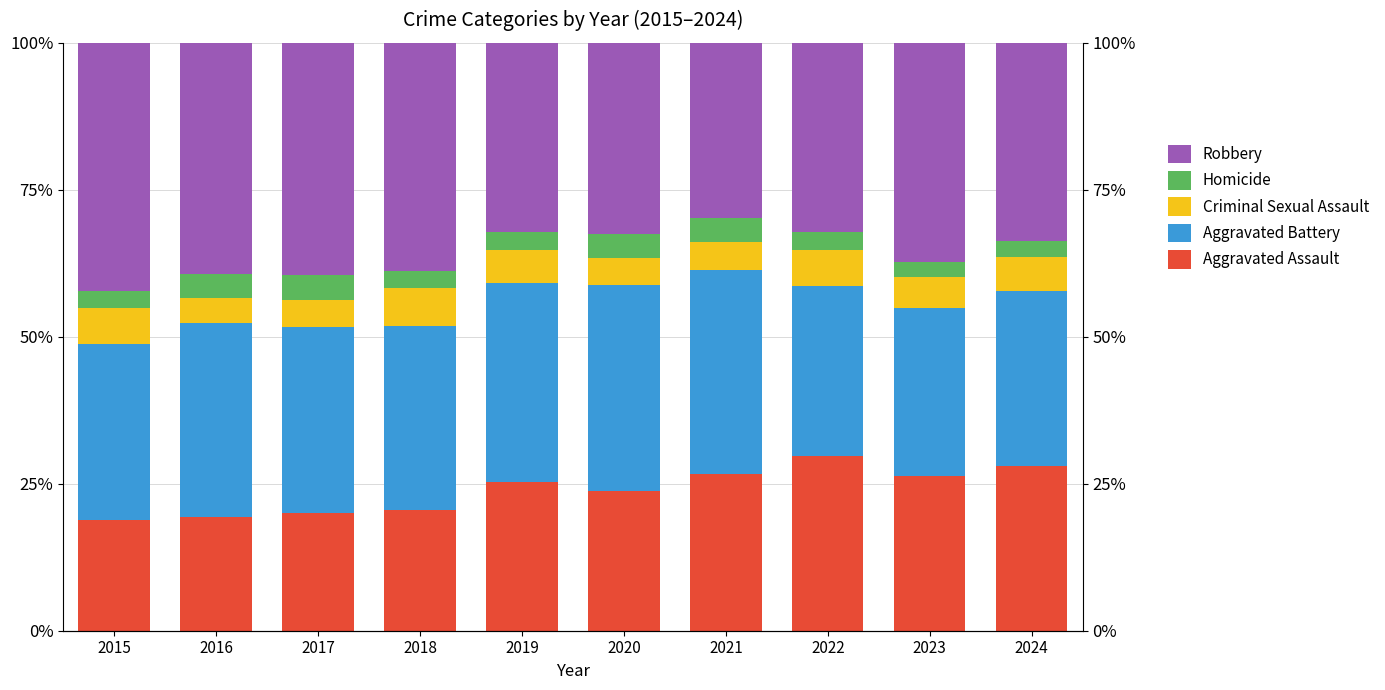

What is the maximum value for Criminal Sexual Assault?

6.4